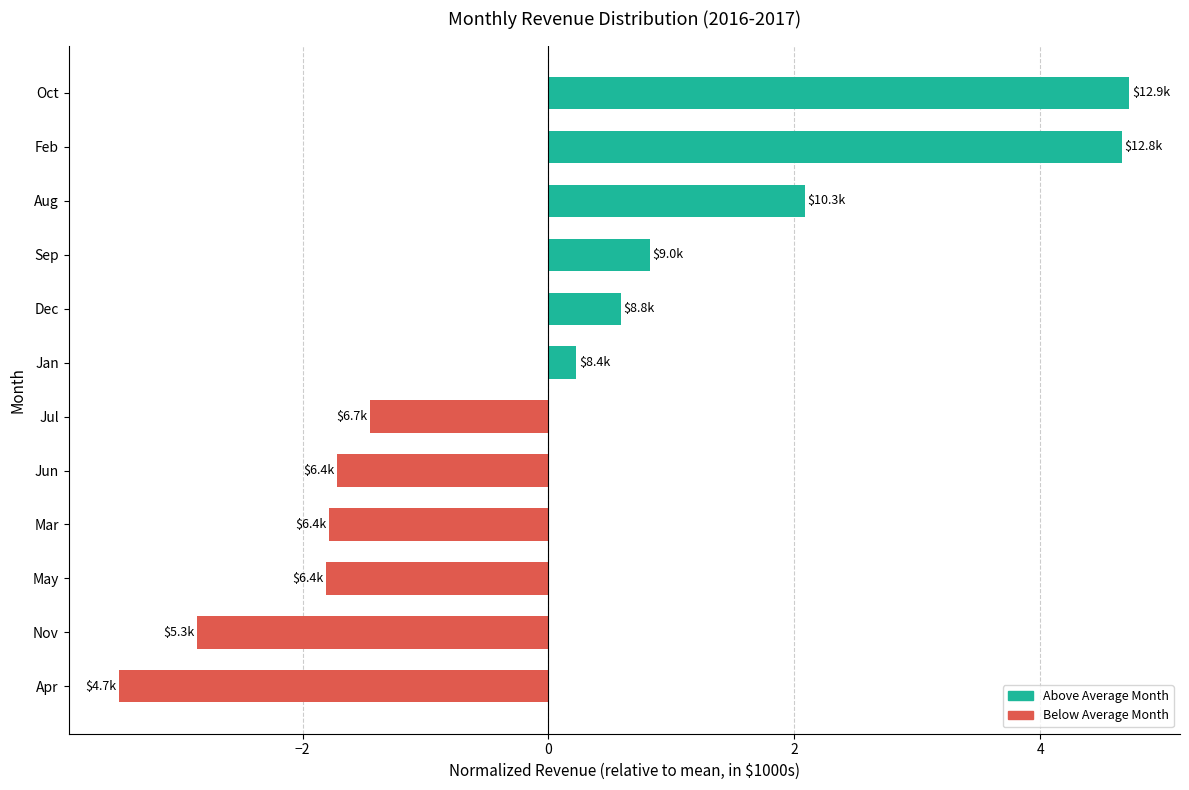

How many data points are above 0?

6